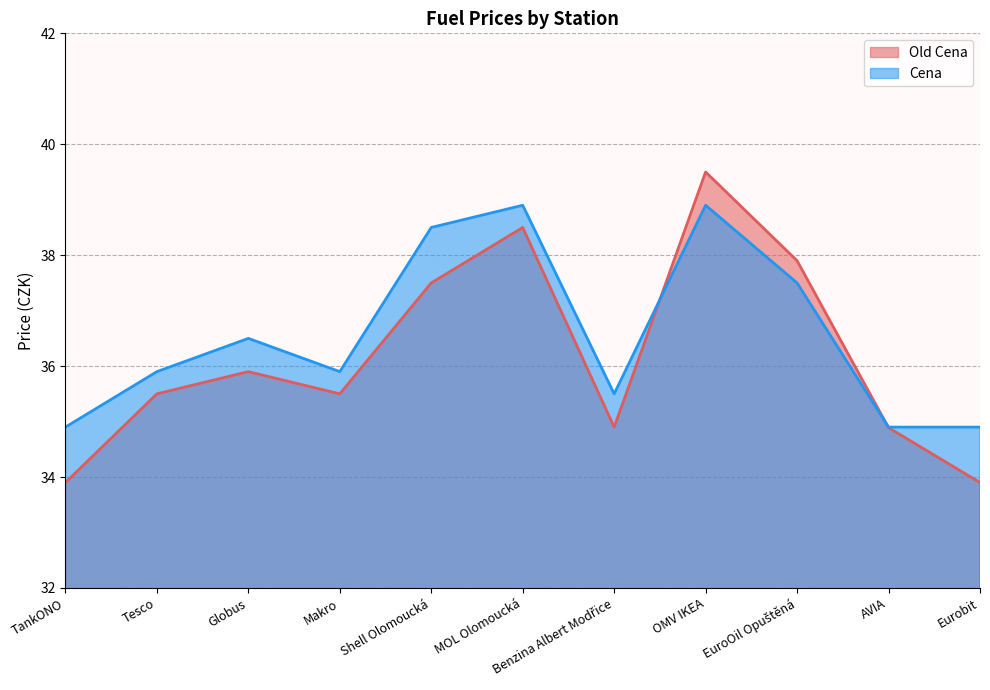

The Old Cena series shows 37.5 at Shell Olomoucká. True or false?

True